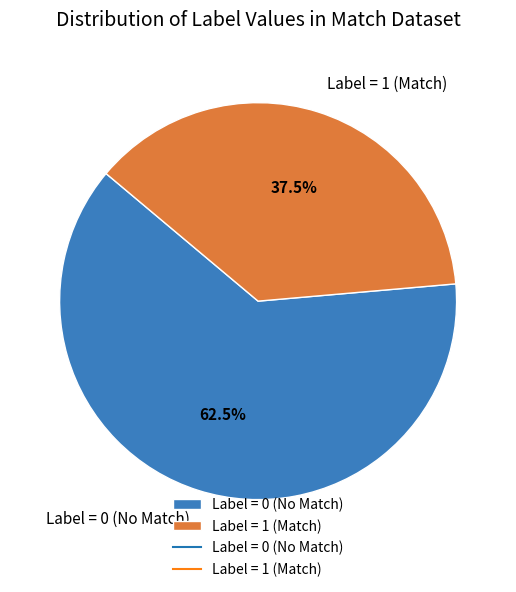

Rank the categories by value from lowest to highest.

Label = 1 (Match), Label = 0 (No Match)